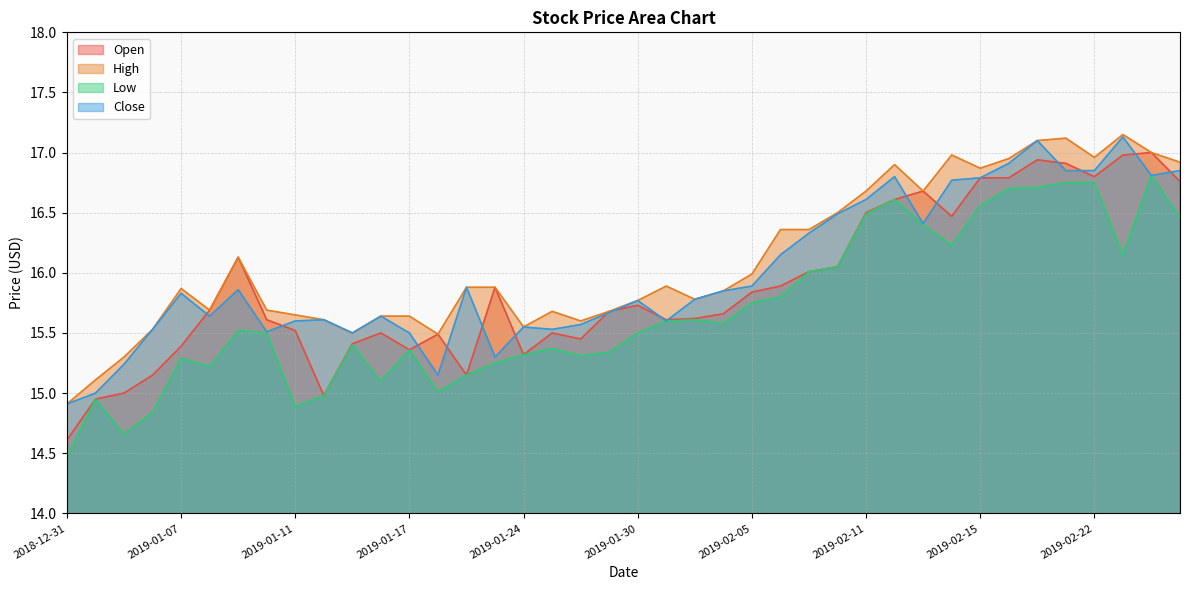

What is the lowest value of the Close series?

14.9